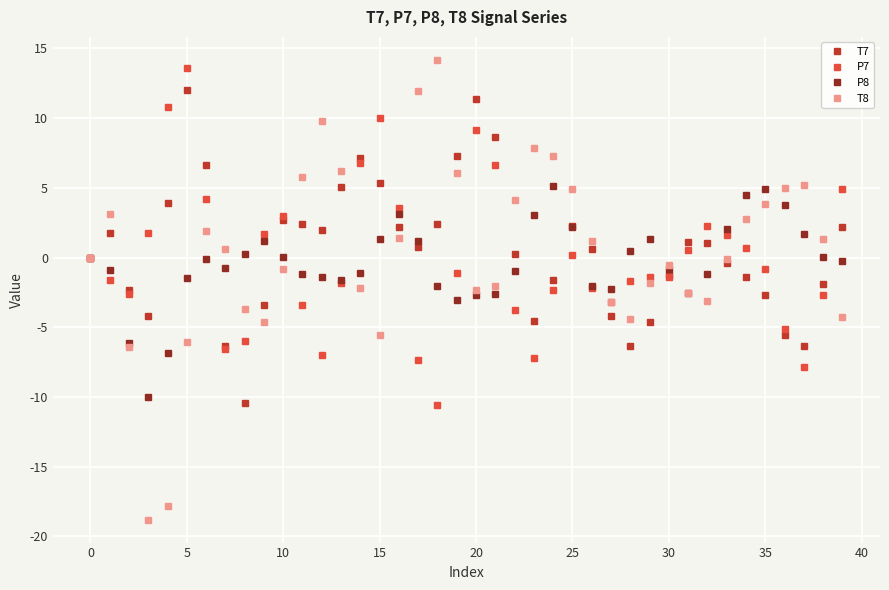

True or false: P7 has more than 1 points higher than both neighbors.

True